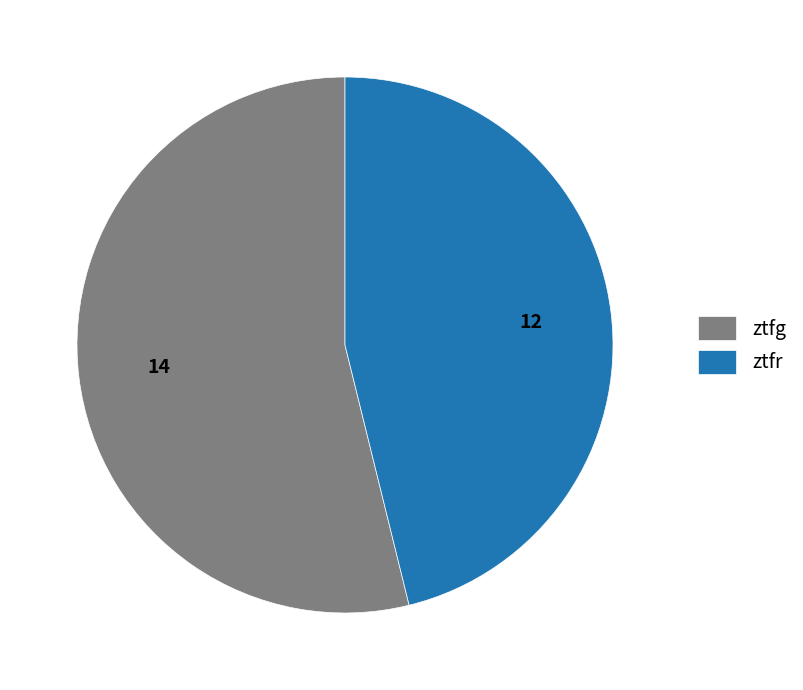

What is the ratio of the value at ztfr to the value at ztfg?

0.9